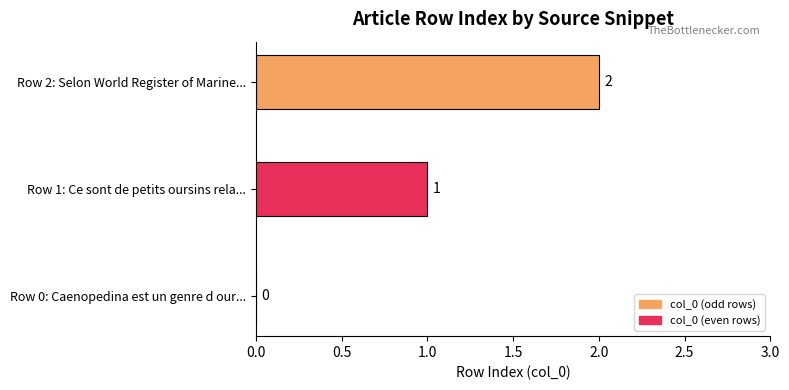

At which label is the value closest to 1?

Row 1: Ce sont de petits oursins rela...